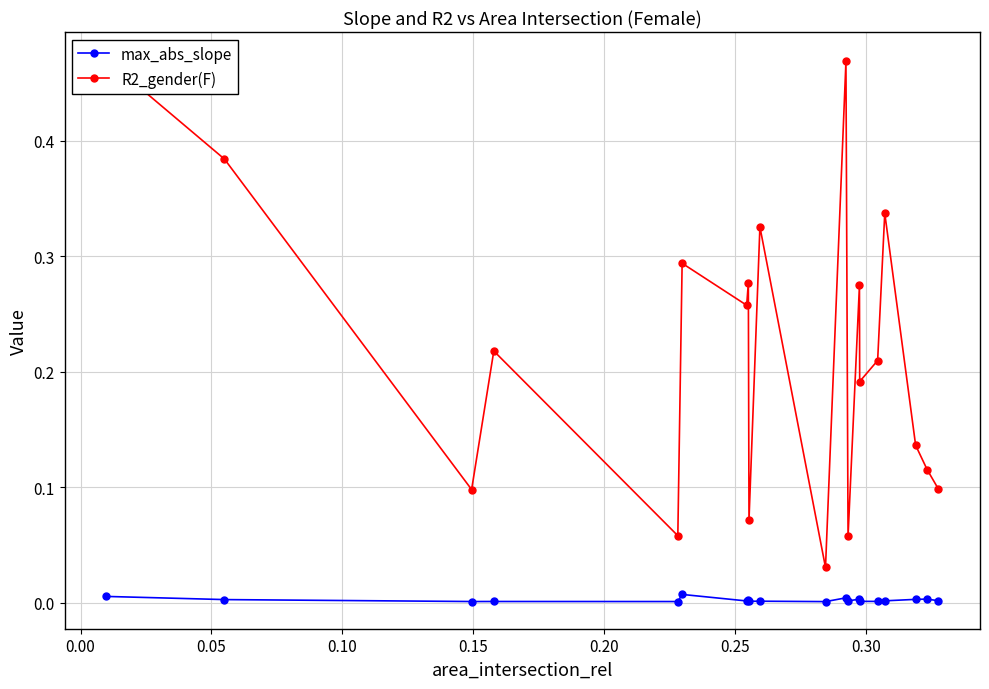

True or false: max_abs_slope has more than 0 interior local peaks.

True